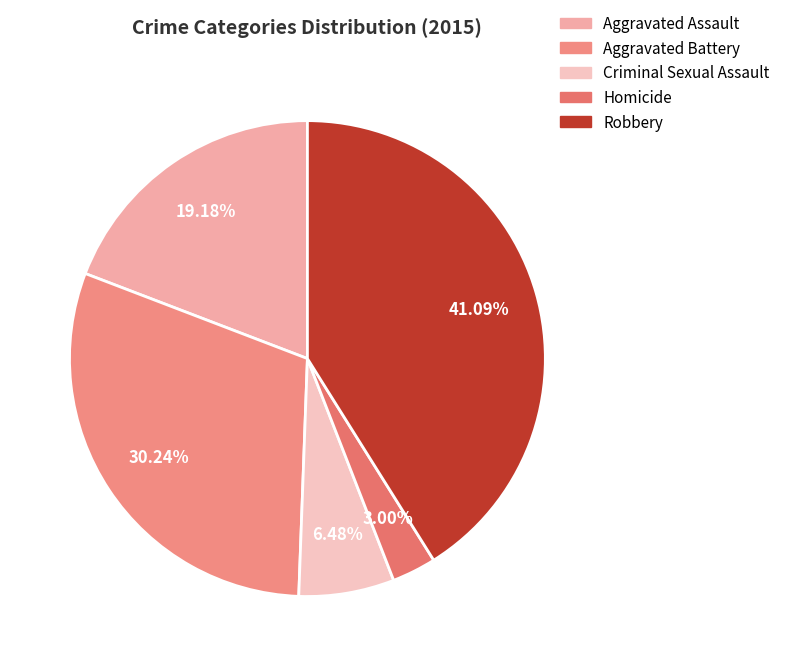

To the nearest percent, what is the average slice percentage?

20%